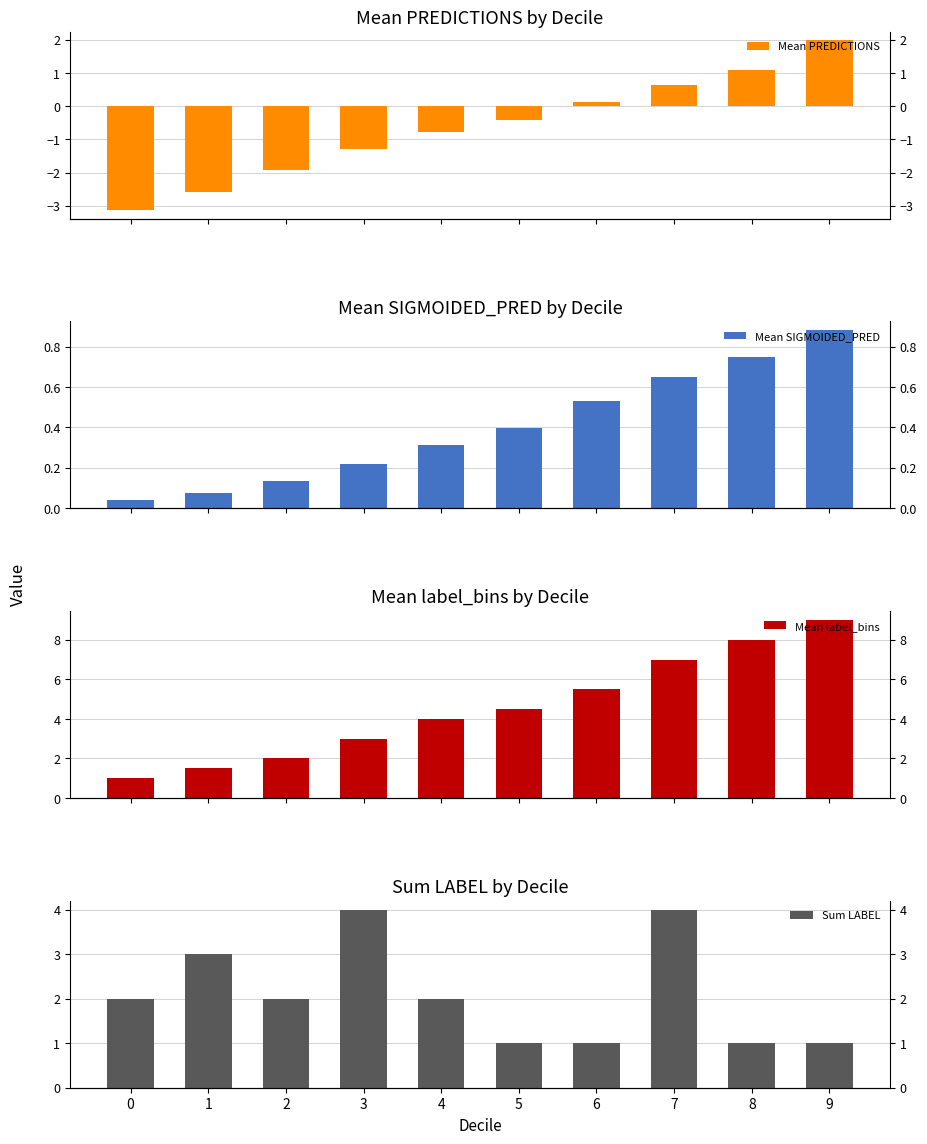

Is the value of Sum LABEL at 6 greater than the value of Mean SIGMOIDED_PRED at 9?

Yes